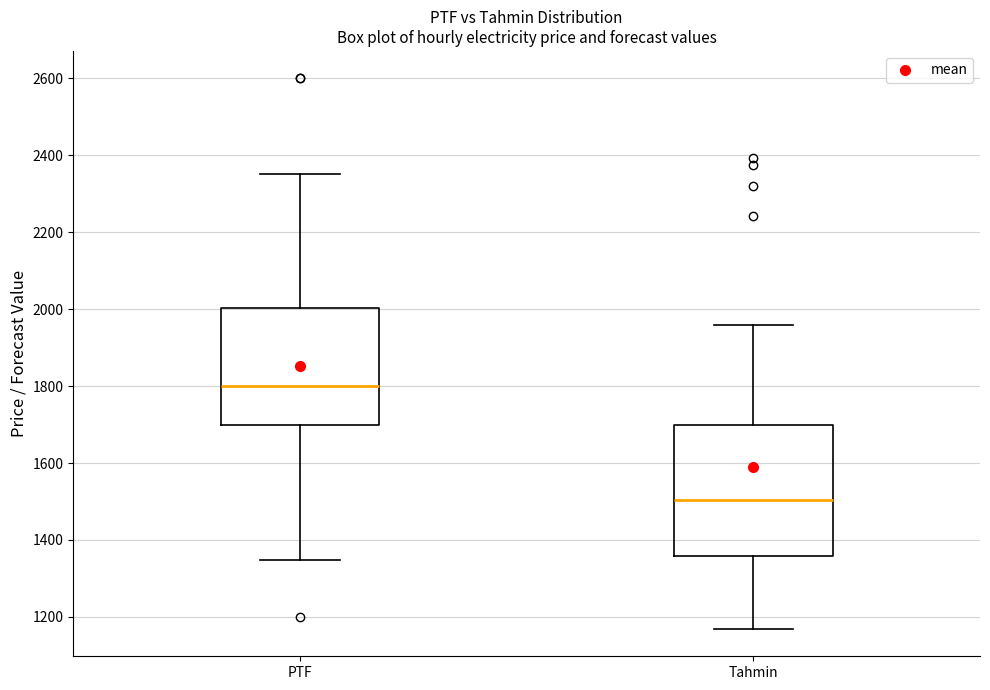

Which box's median line is the highest?

PTF